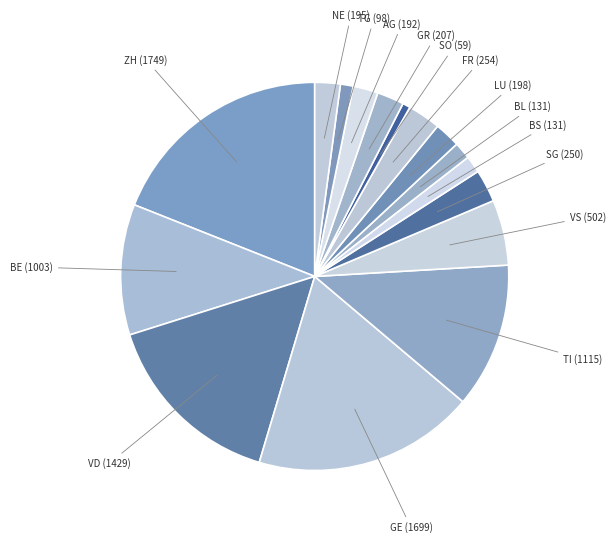

What is the largest slice in the pie chart?

ZH